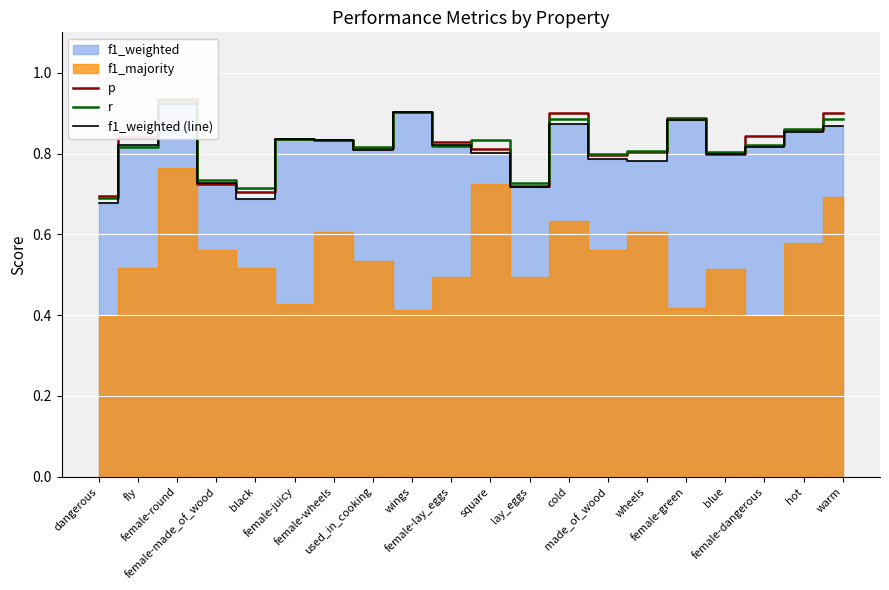

The value of r at made_of_wood is 1.1. True or false?

False